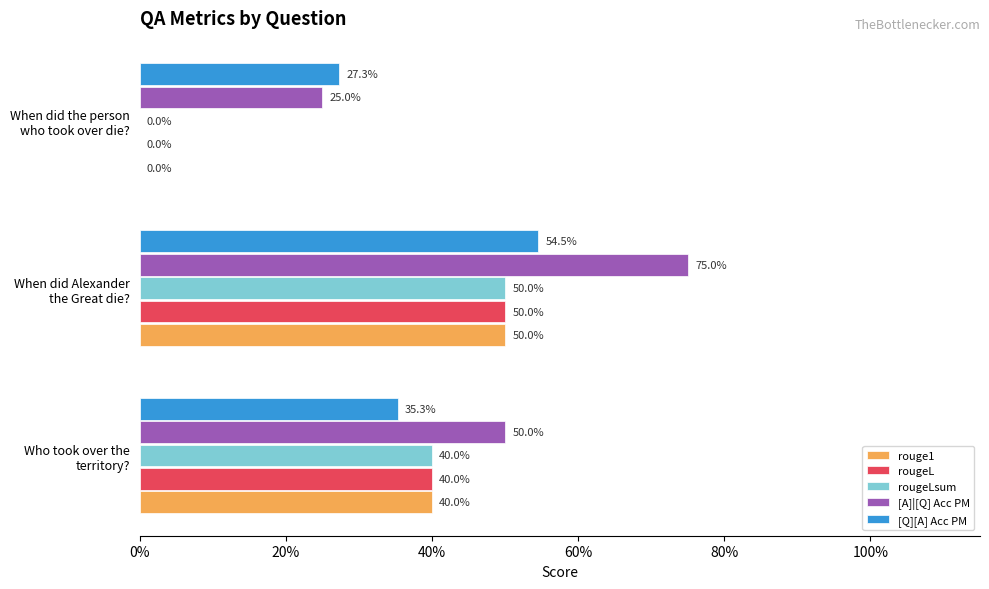

At how many categories does at least one series exceed 0?

3